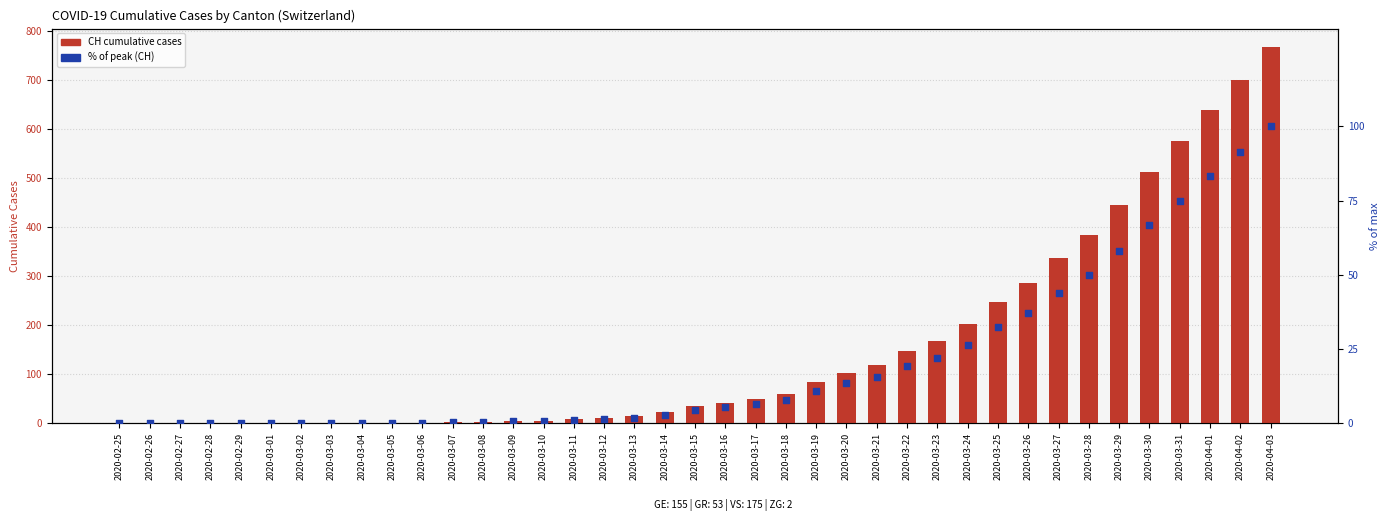

Is the value of CH (total) at 2020-03-03 greater than the value of % of max (CH) at 2020-03-21?

No